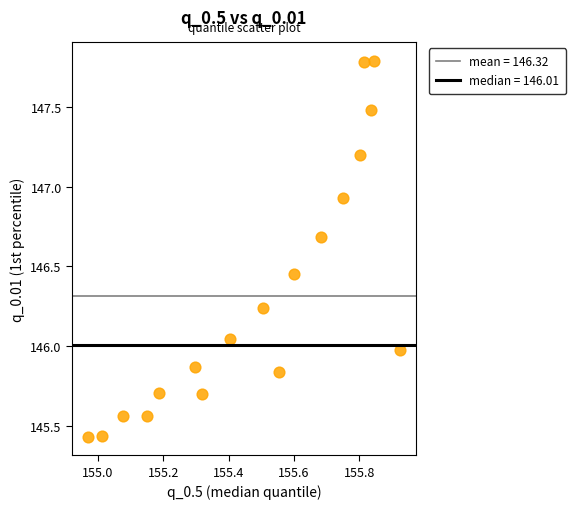

What is the range of Y values (max minus min)?

2.4